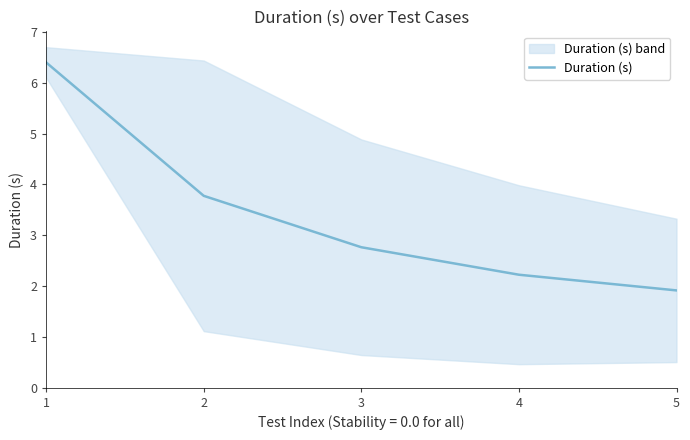

What is the change in value from 2 to 5?

-1.9